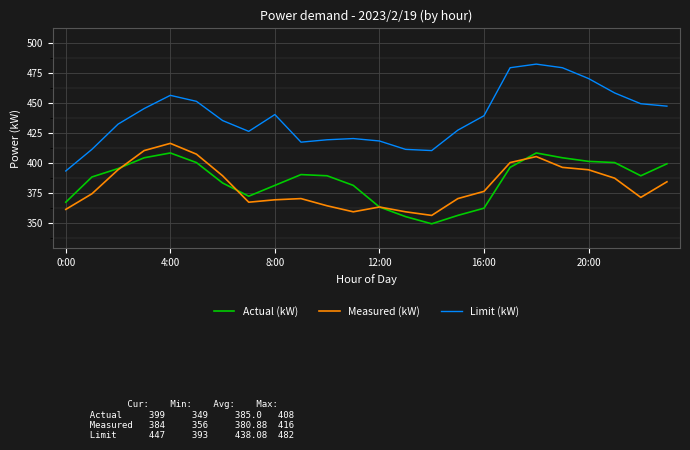

Rank the series by their maximum value, from highest to lowest.

Limit (kW), Measured (kW), Actual (kW)